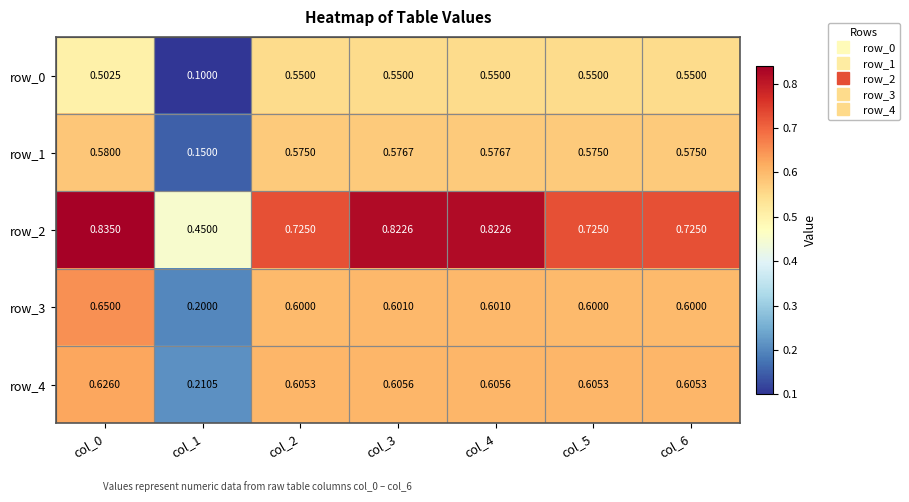

What is the sum of all row_4 values?

3.9